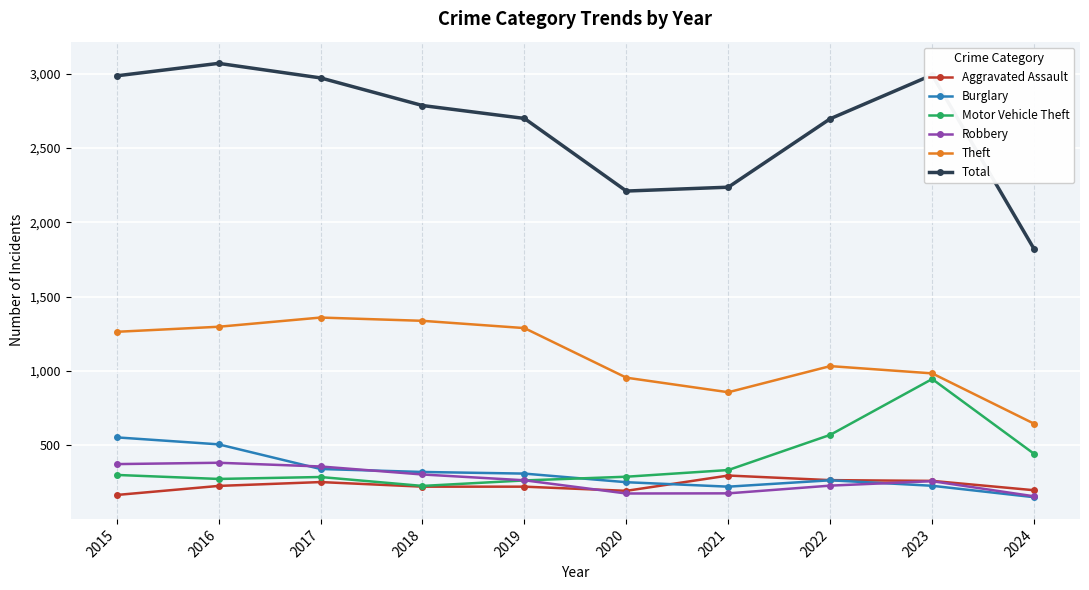

At which label does Motor Vehicle Theft reach its minimum?

2018